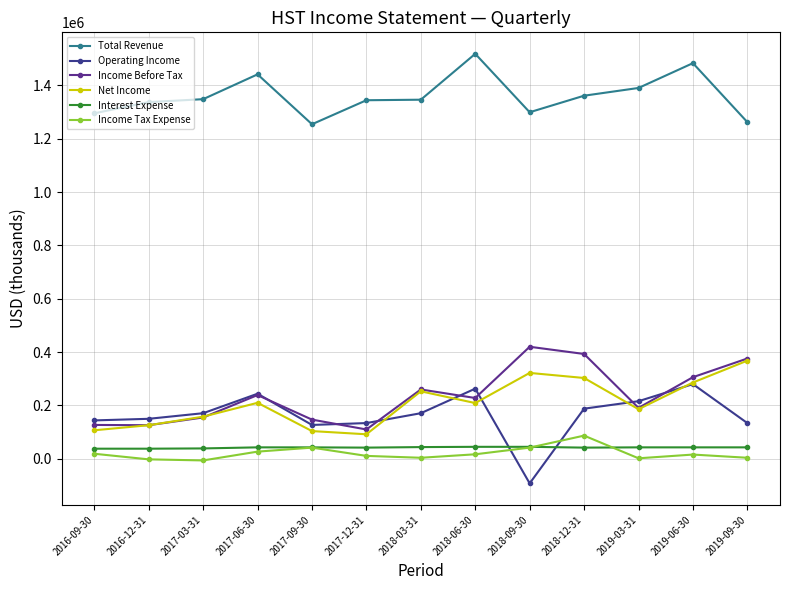

What is the greatest value displayed?

1518000